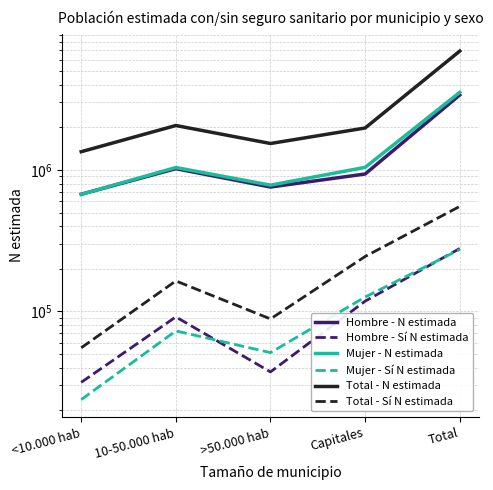

Is this an area chart (filled region under the line)?

No